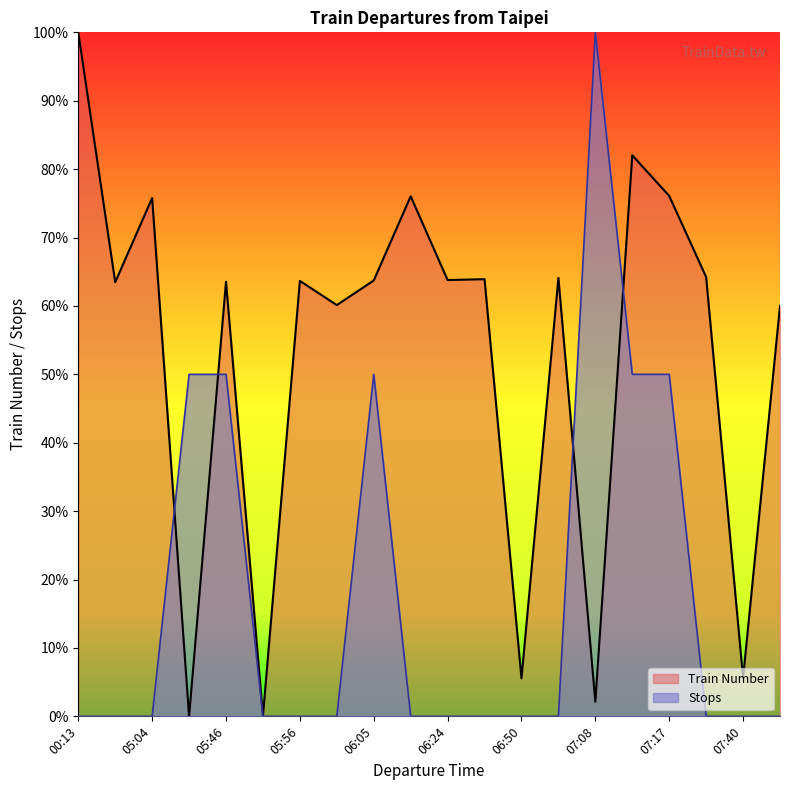

How many positive values does the Stops series have?

6